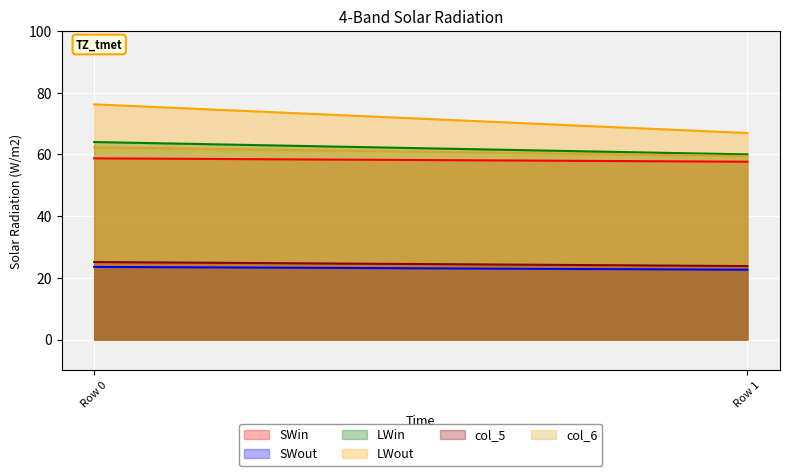

How many col_1 values are between 22 and 23?

1